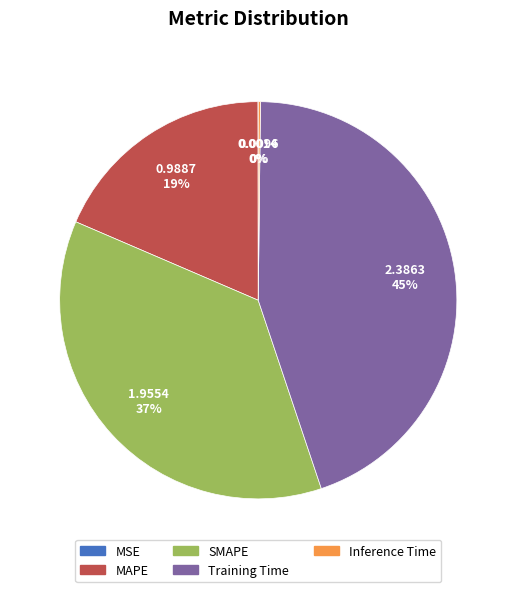

Which category has the biggest portion of the pie?

Training Time